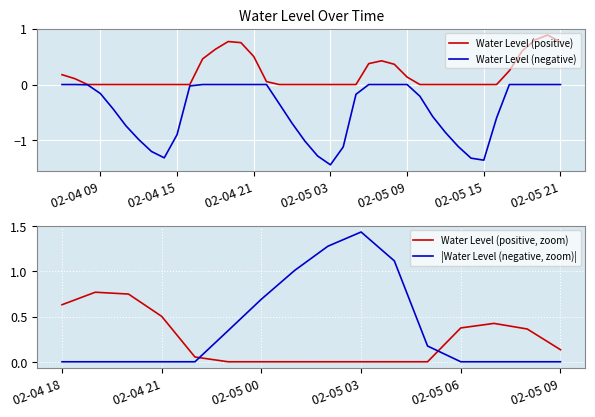

What is the label of the 39th point from the left?

2023-02-05 20:00:00